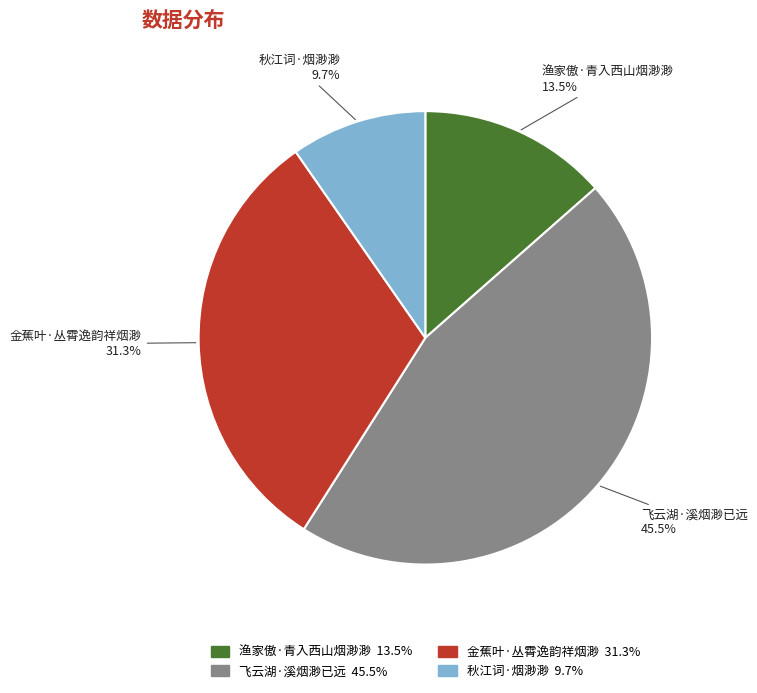

How much of the chart is everything except 金蕉叶·丛霄逸韵祥烟渺?

68.7%